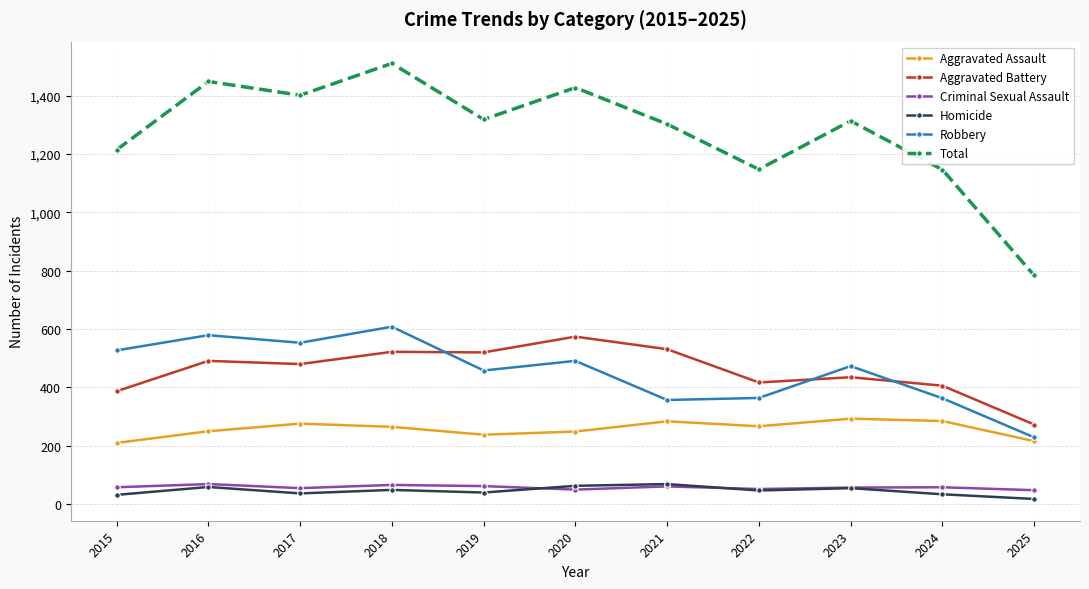

What is the difference between the Robbery values at 2016 and 2020?

88